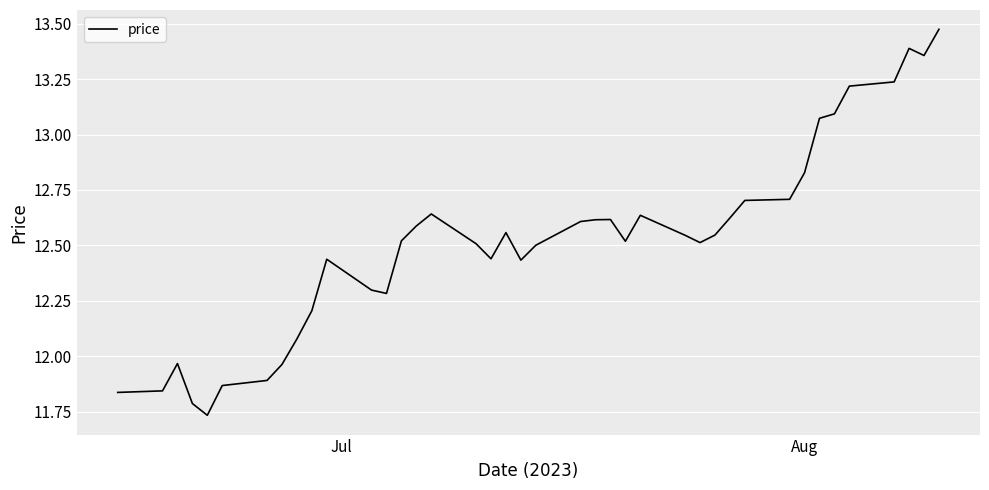

What is the difference between the maximum and second lowest values?

1.7